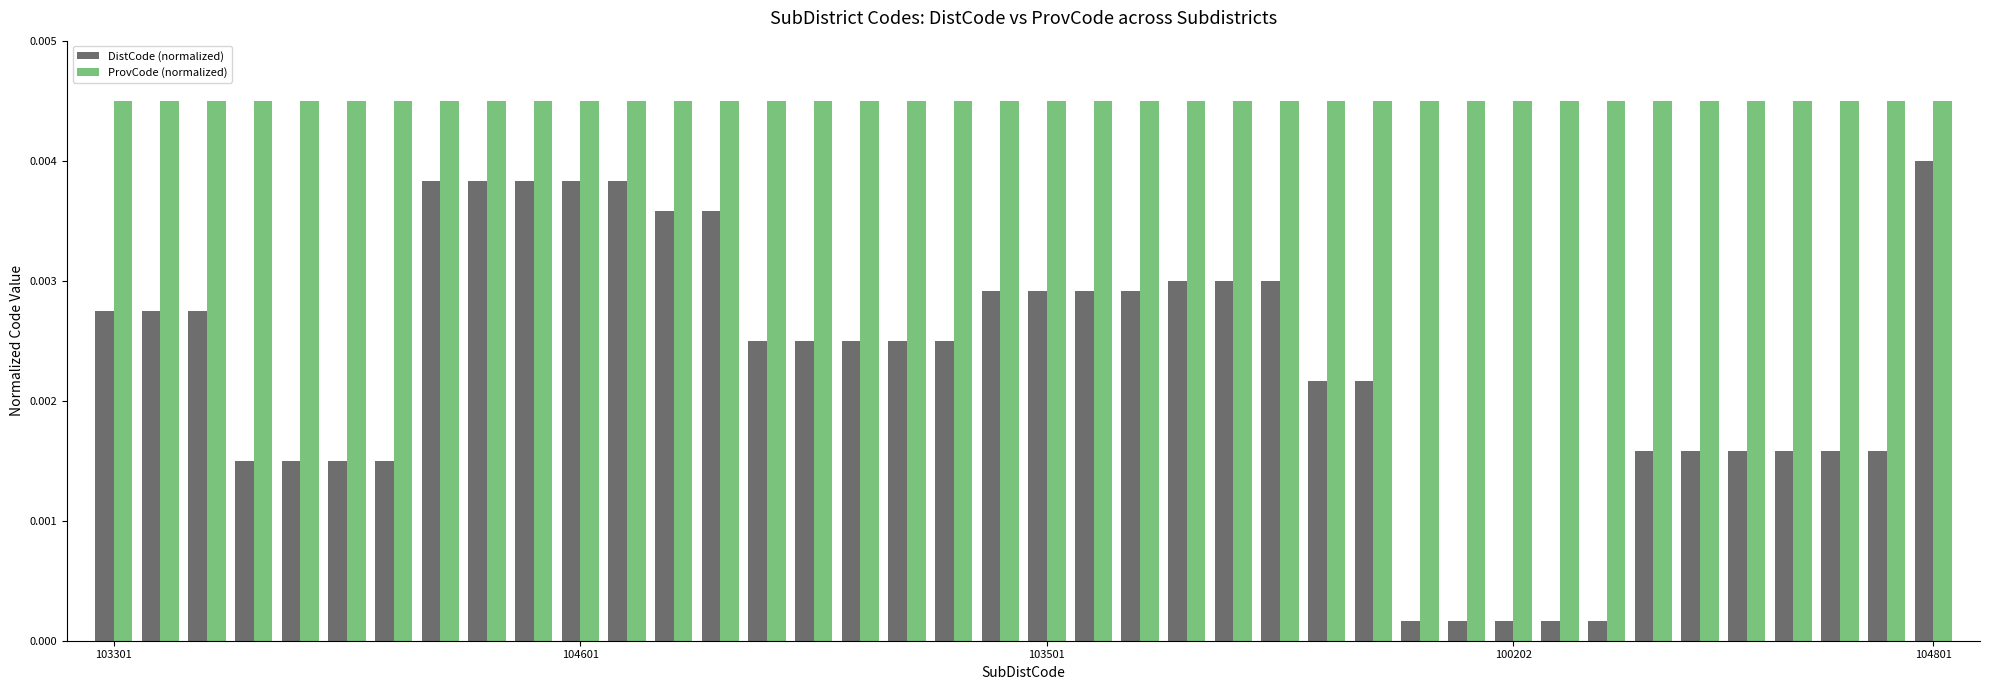

Which series has the widest spread of values?

DistCode (normalized)